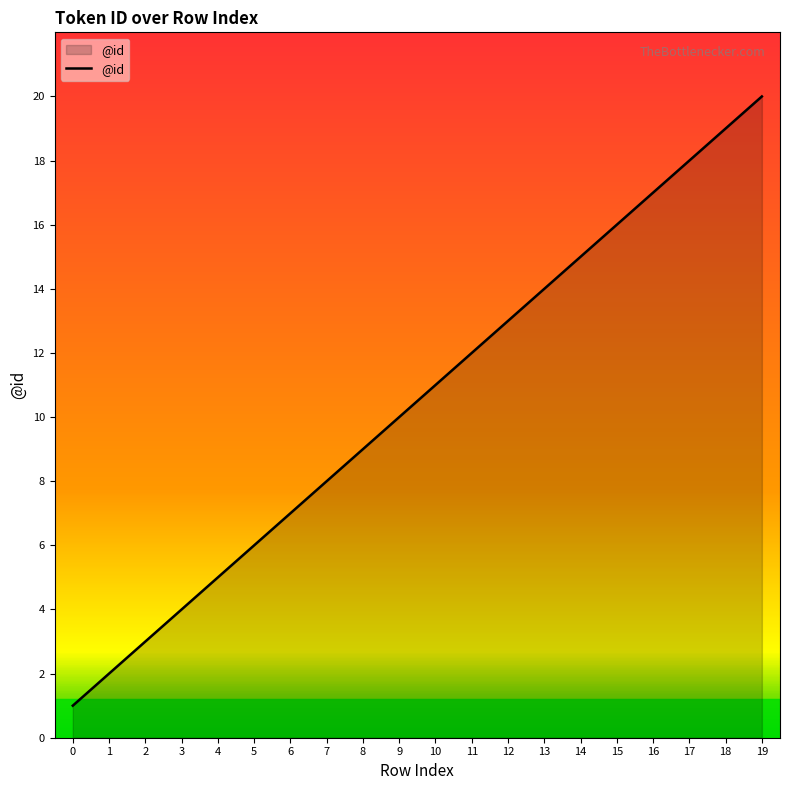

Between 12 and 2, which is larger?

12